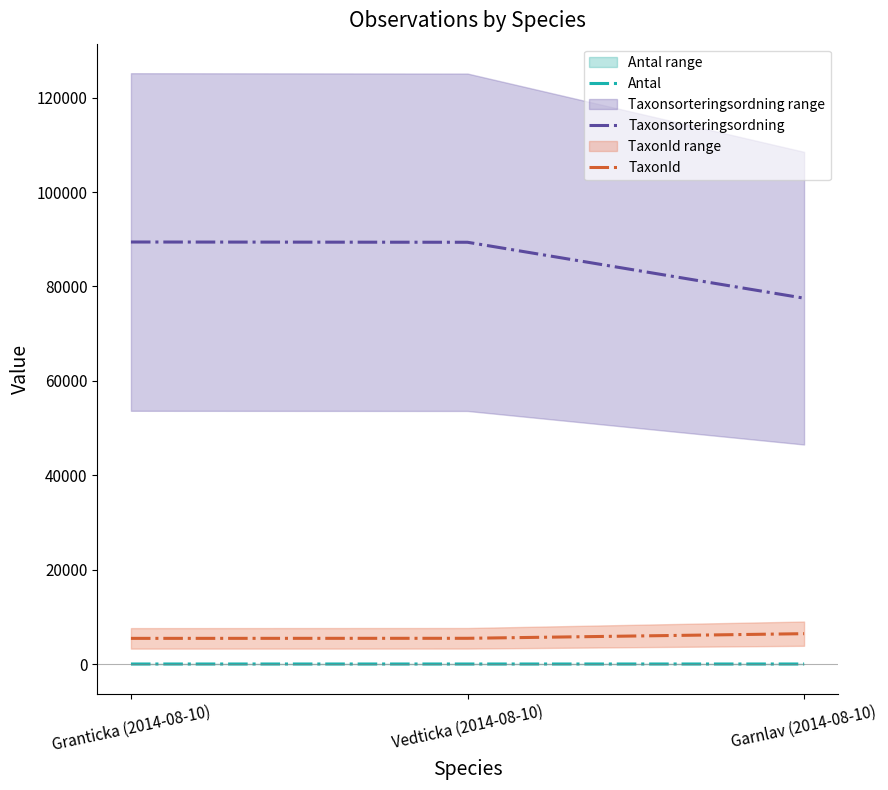

What is the minimum value shown in the chart?

1